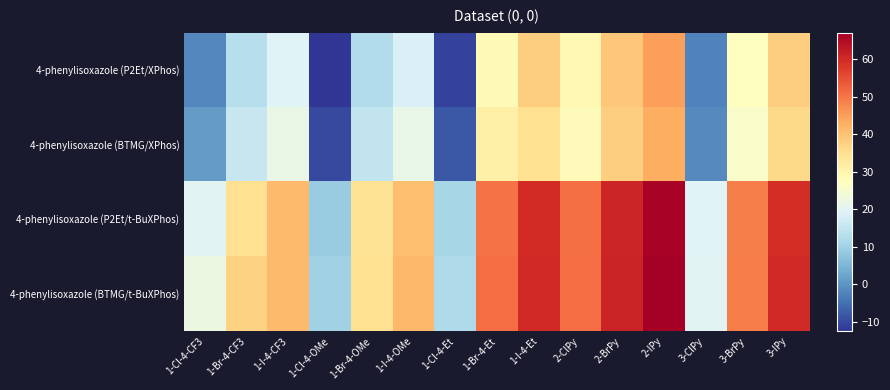

How many distinct data groups are displayed?

4